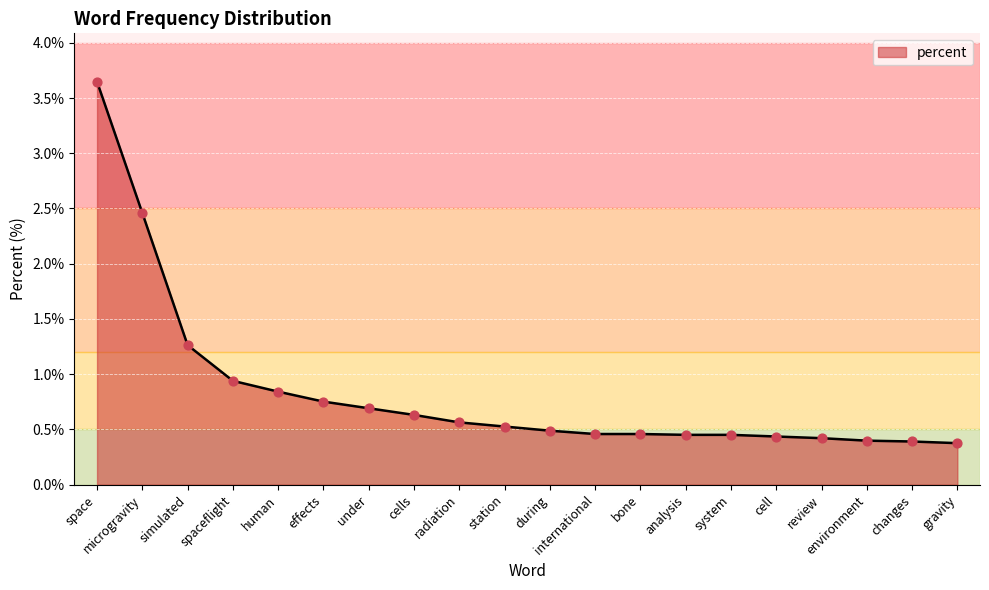

Which has a higher value, gravity or review?

review